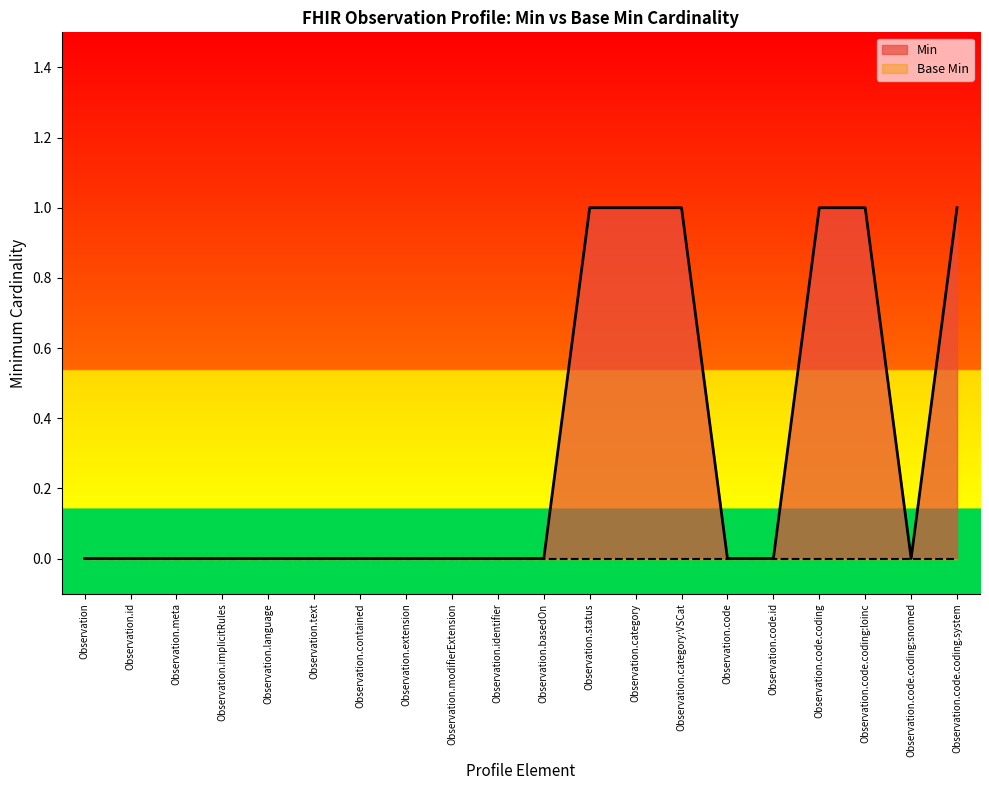

True or false: the data has more than 1 interior local peaks.

False